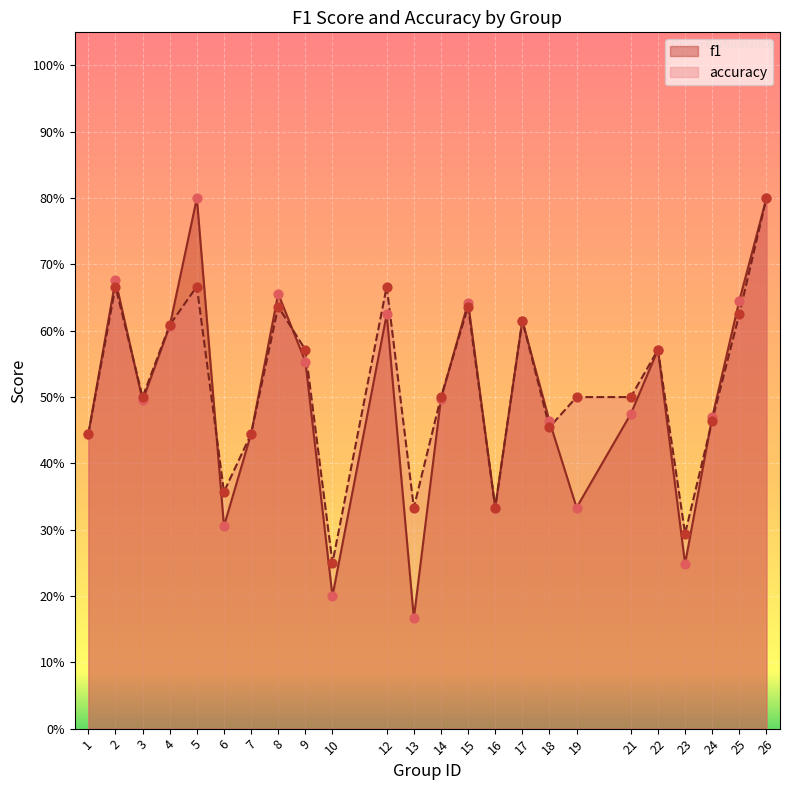

Is the value of accuracy at 25 greater than the value of f1 at 26?

No